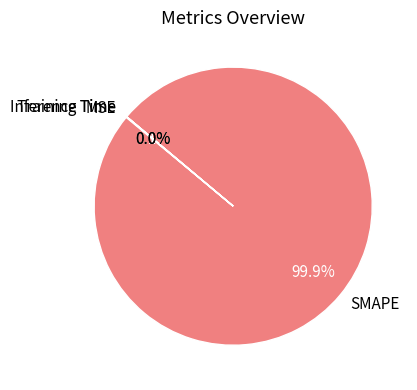

Which slice is the largest?

SMAPE